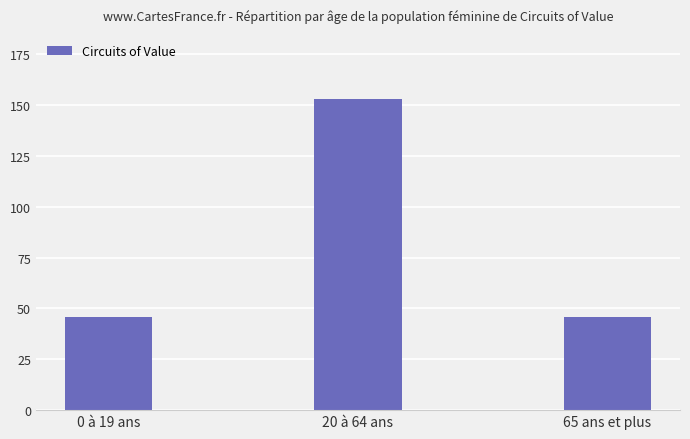

Count the number of categories in the chart.

3